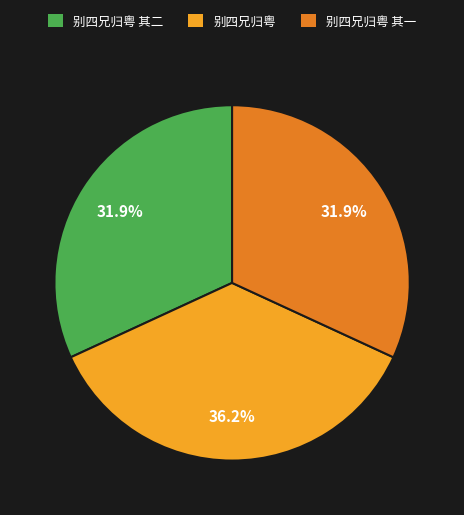

To the nearest percent, what is the difference between the 别四兄归粤 and 别四兄归粤 其一 slice percentages?

4%